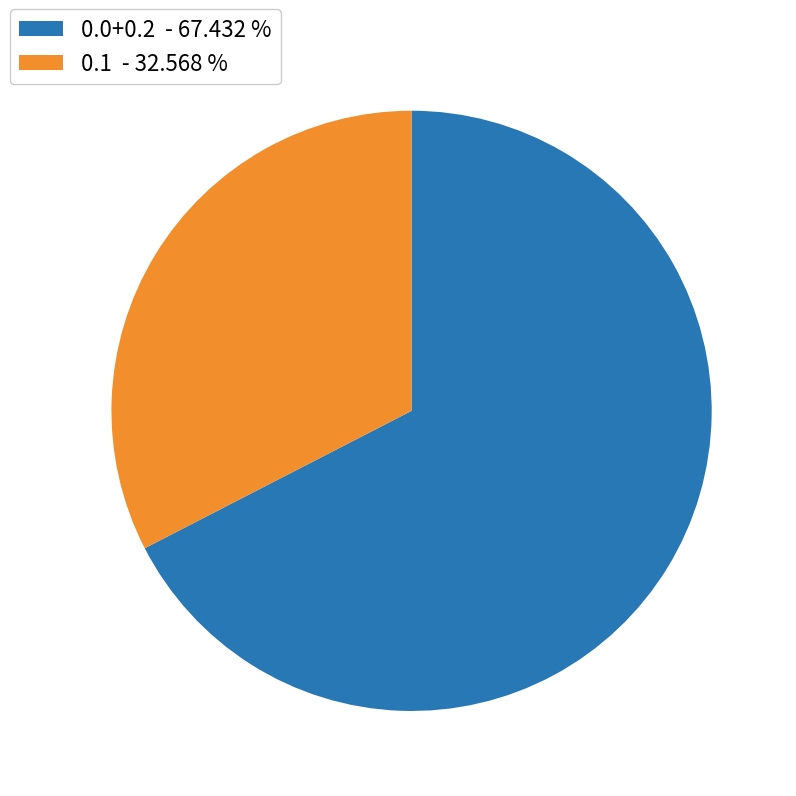

Is the sum of 0.1 - 32.568 % and 0.0+0.2 - 67.432 % greater than half?

Yes